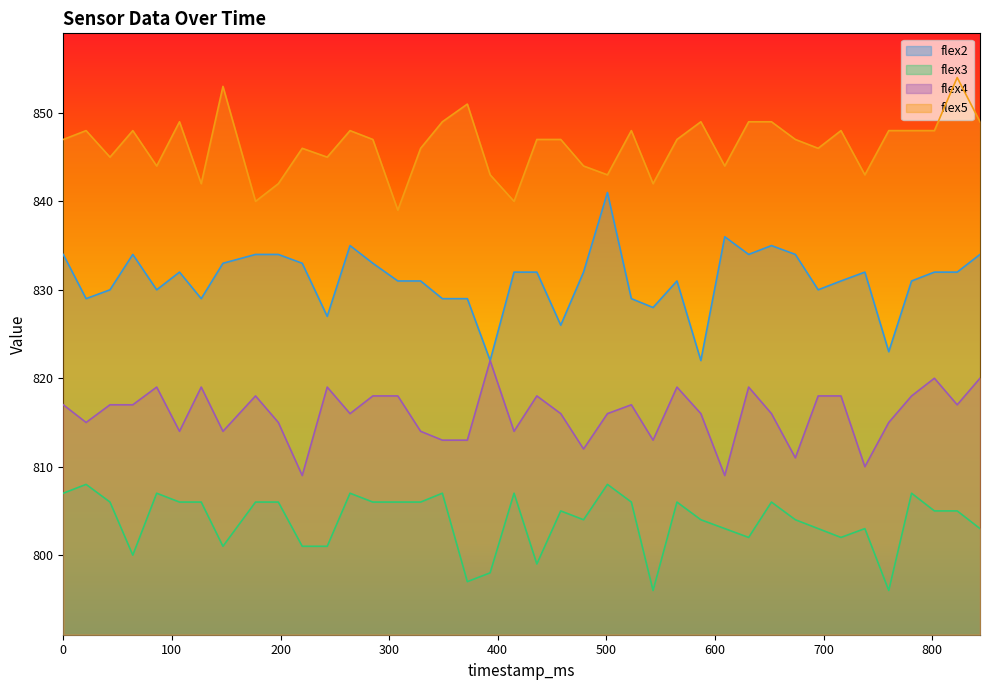

Is it true that flex4 equals 814 at 329?

True